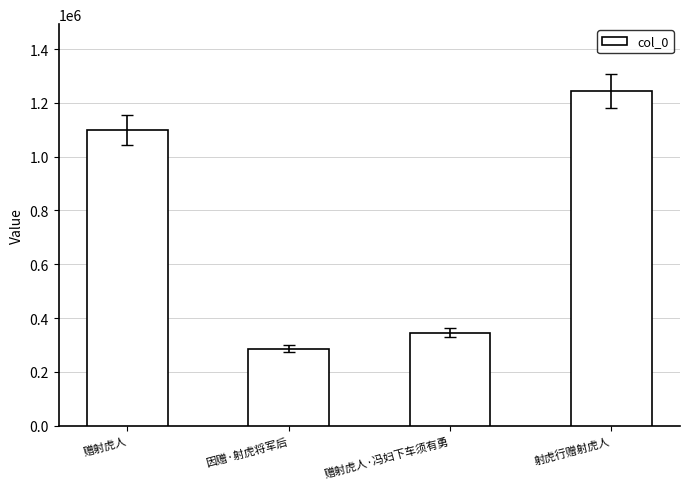

What is the change in value from 因赠·射虎将军后 to 赠射虎人·冯妇下车须有勇?

+59910